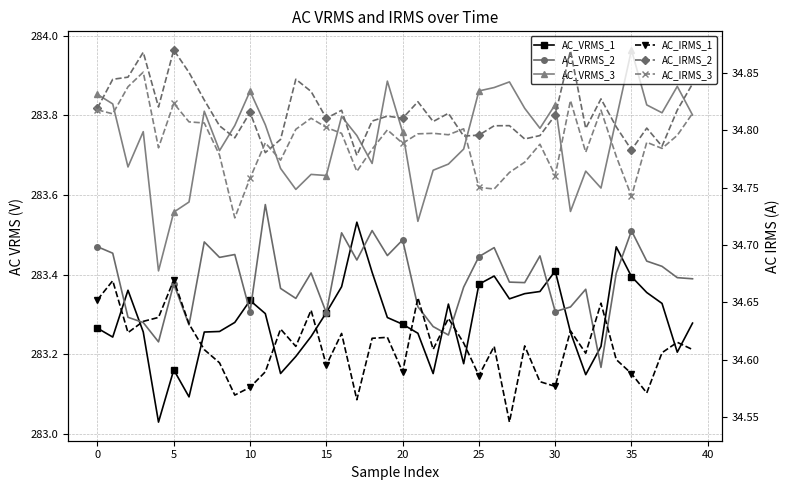

The AC_IRMS_2 series shows 23.3 at 5. True or false?

False